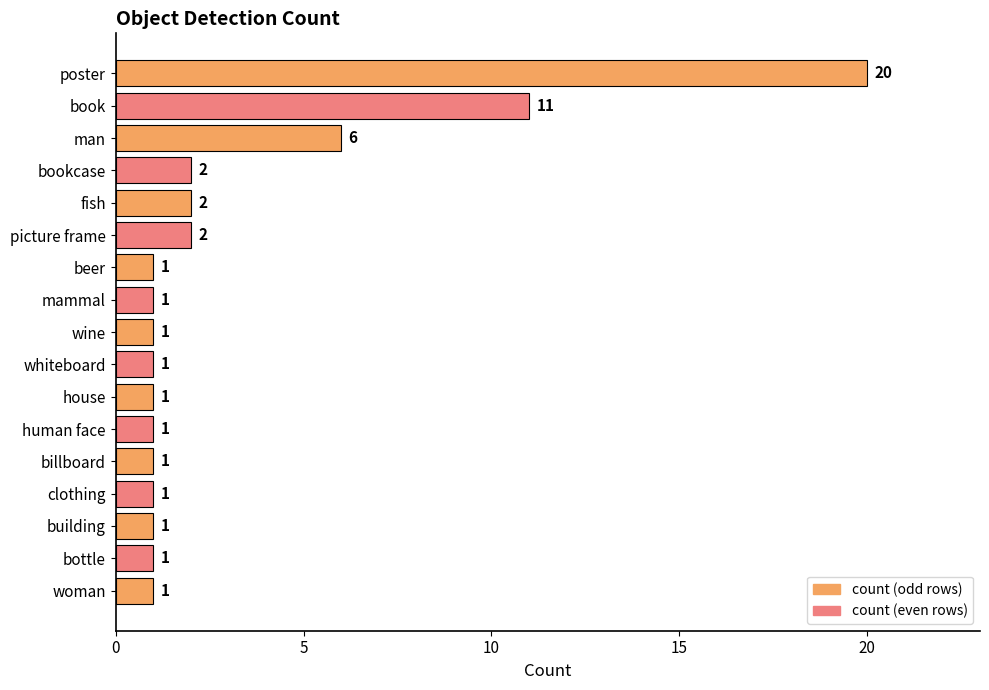

How many bars are there in total?

17